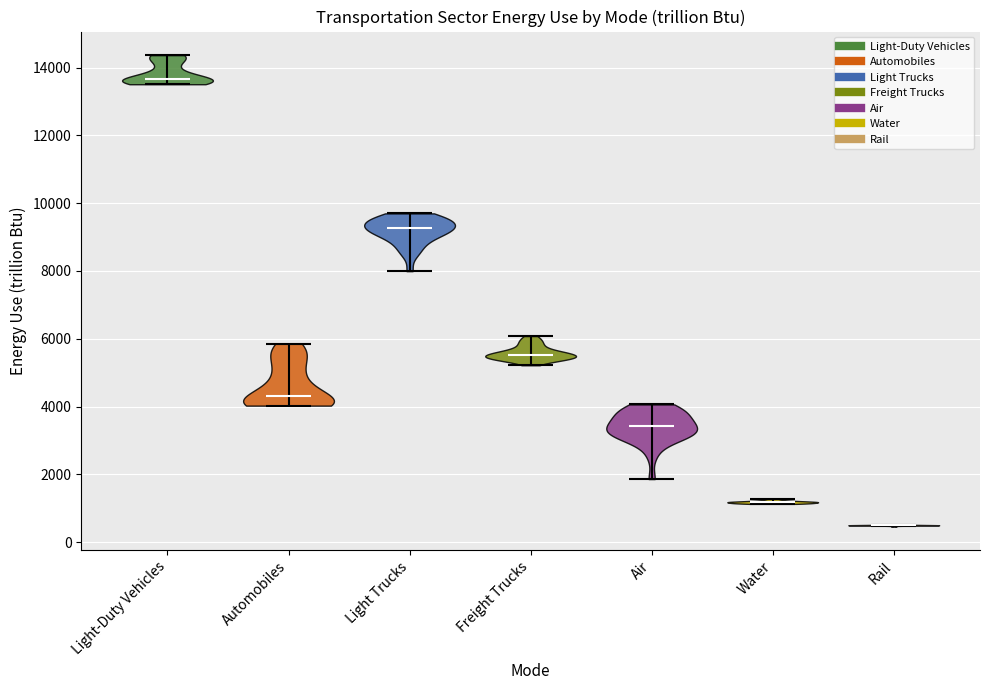

Which violin has the highest median line?

Light-Duty Vehicles